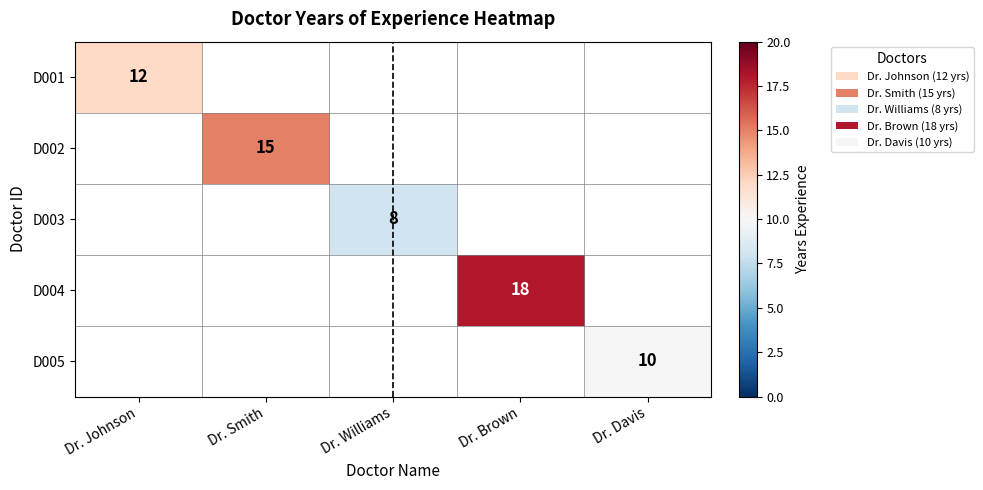

Is it true that D005 equals 10 at Dr. Davis?

True